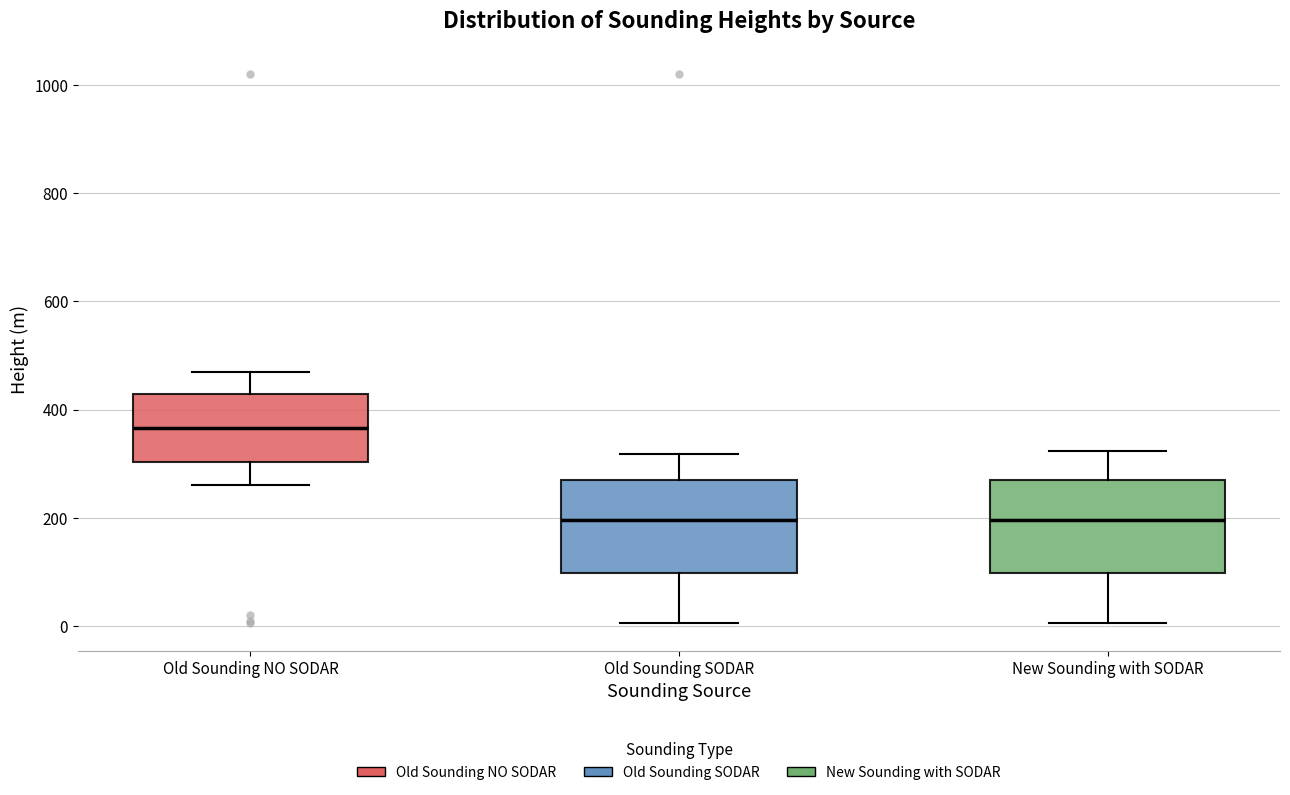

Which box has the highest median line?

Old Sounding NO SODAR